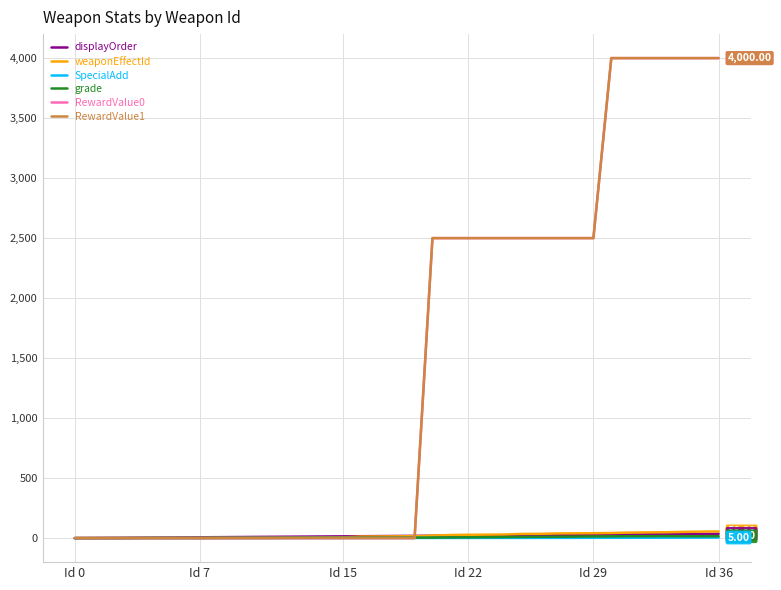

Which series has the widest spread of values?

RewardValue0